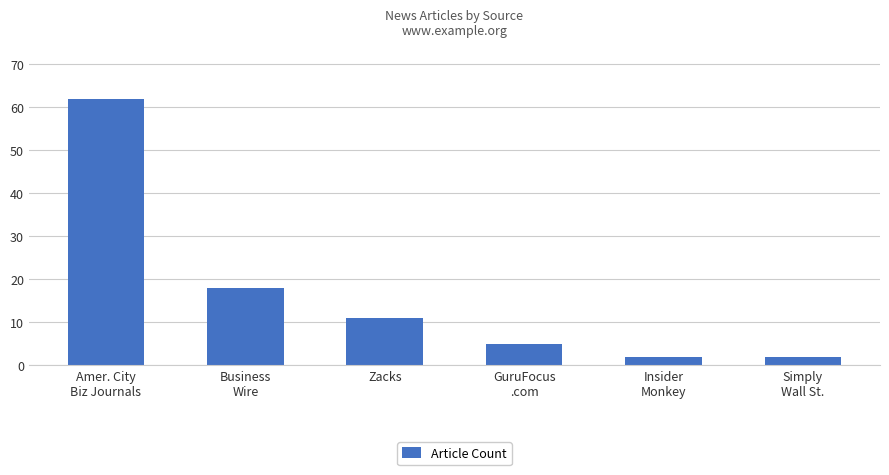

True or false: the data shows 31 at Business
Wire.

False